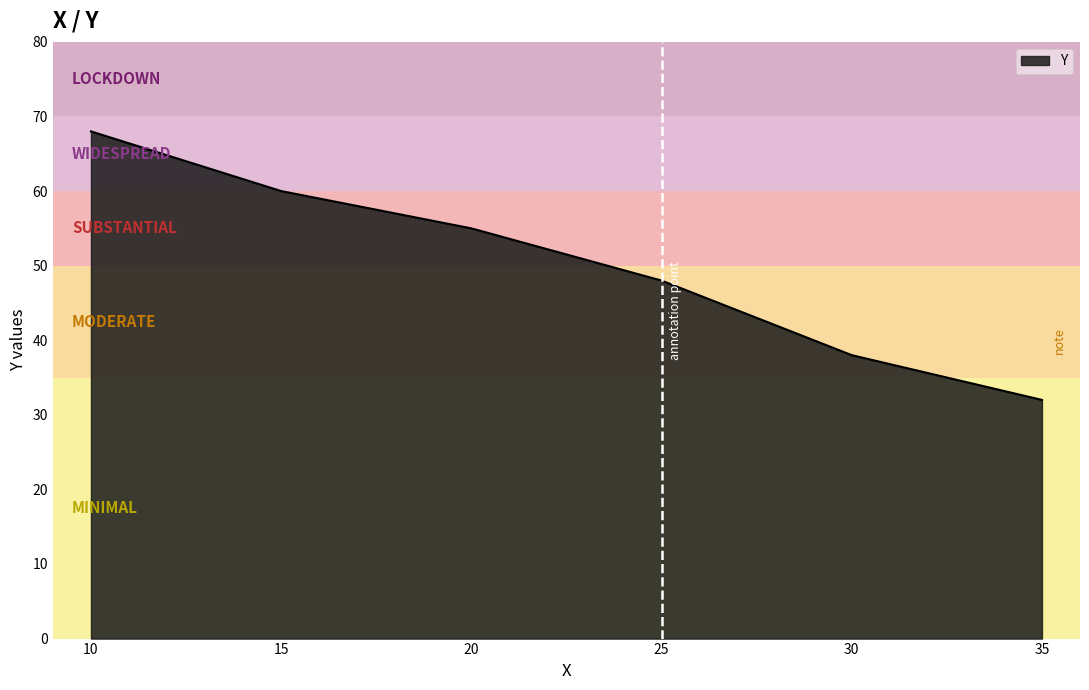

Count the values in the range 38 to 60.

4